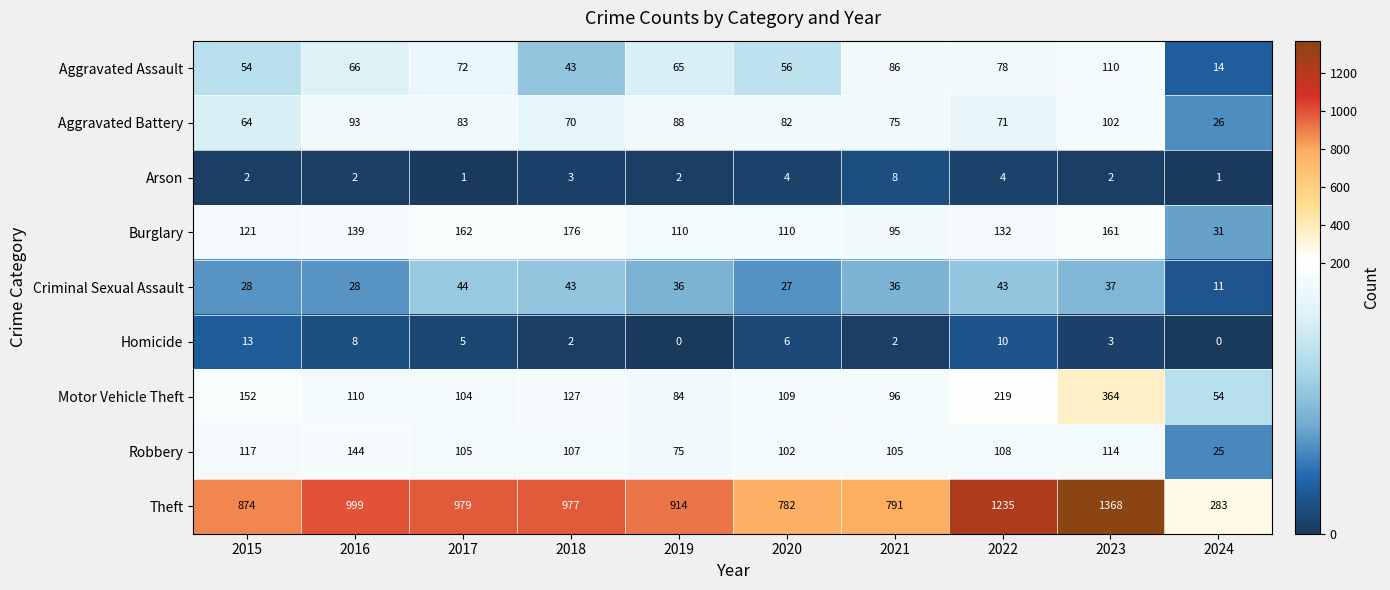

Read the Homicide value at 2022, to the nearest 5.

10